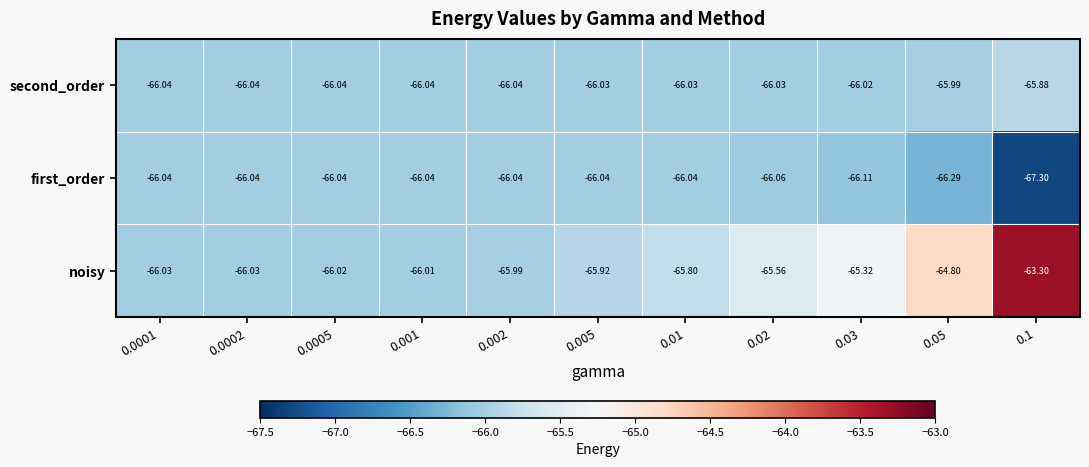

What is the total value across all series at 0.0002?

-198.1